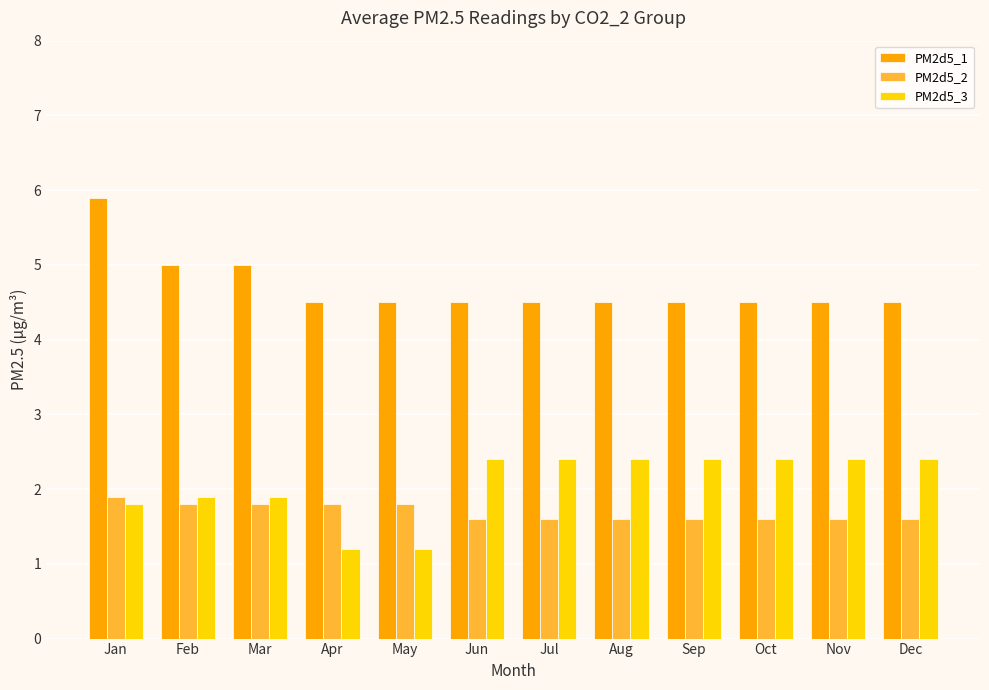

What is the lowest value of the PM2d5_3 series?

1.2